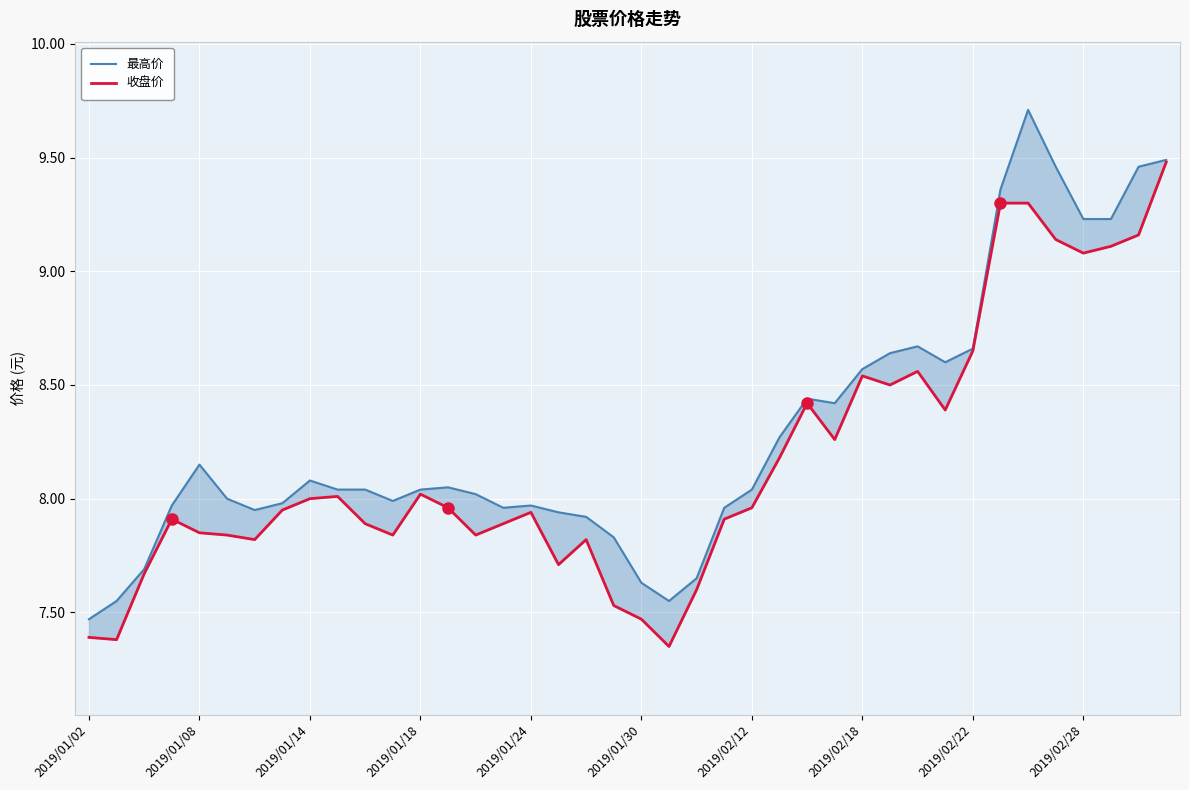

In 最高价, how many points are lower than both neighbors (excluding endpoints)?

6